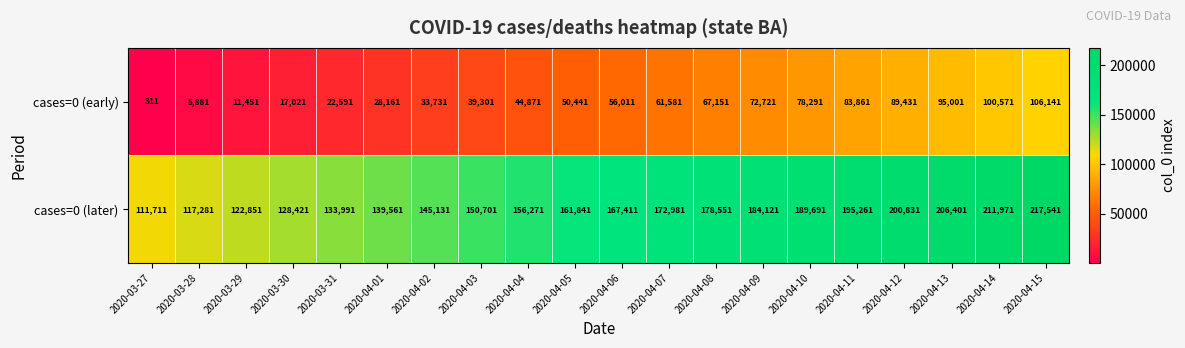

Which category has the highest value in the cases=0 (early) series?

2020-04-15